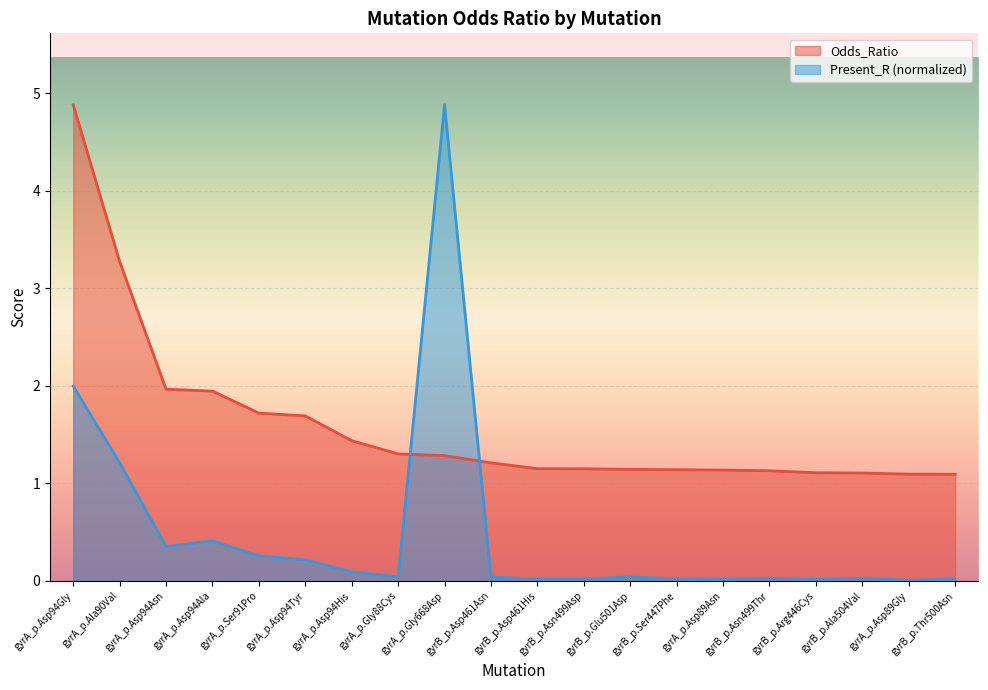

Where is the data nearest to the value 2?

gyrA_p.Asp94Asn